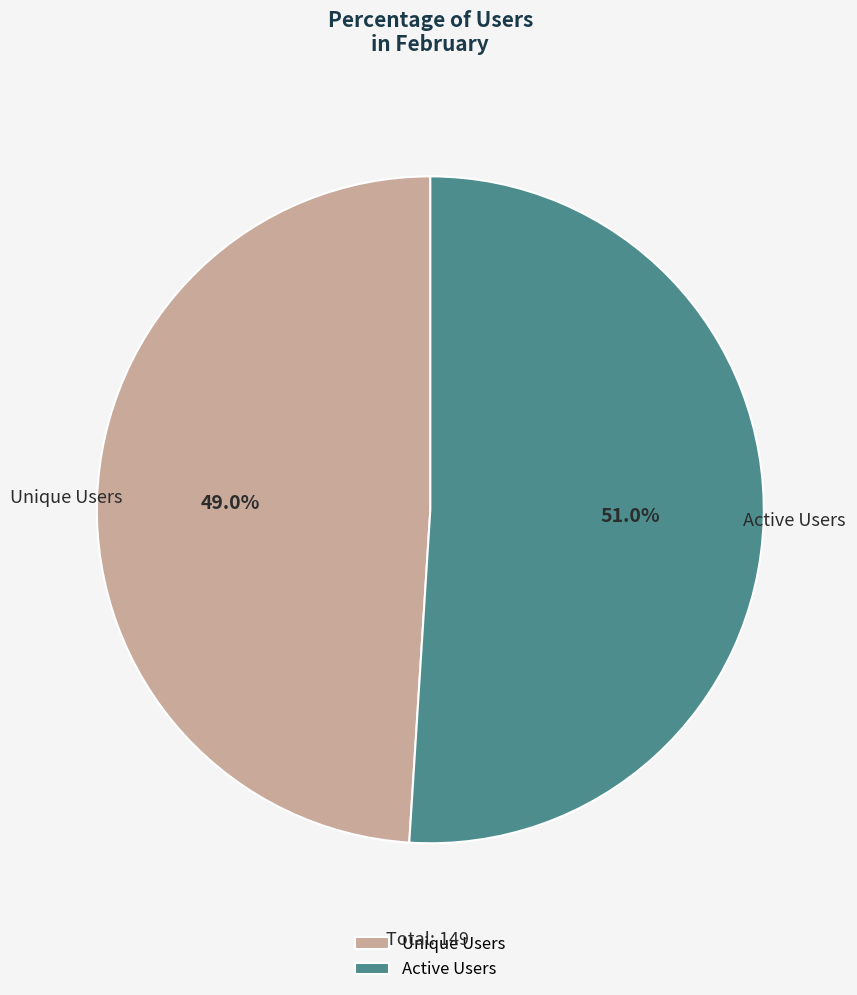

How many slices are in this pie chart?

2